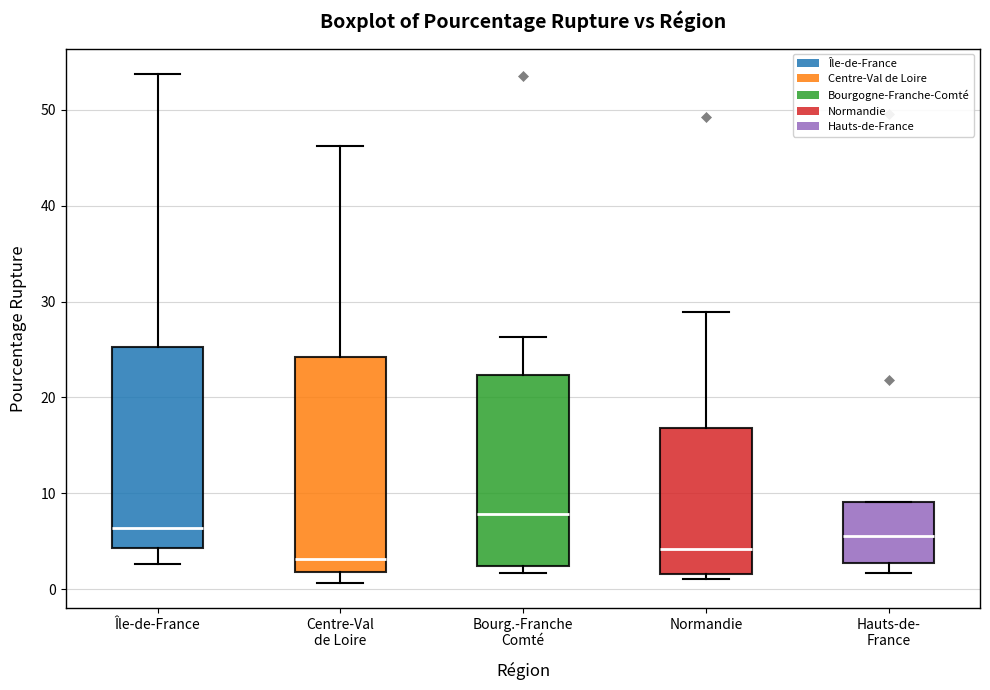

Which box is the tallest, from its lower edge to its upper edge?

Centre-Val de Loire